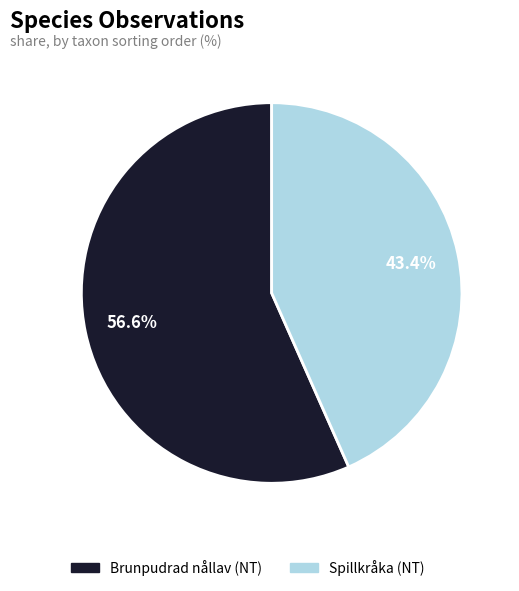

What percentage do Spillkråka (NT) and Brunpudrad nållav (NT) together represent?

100.0%